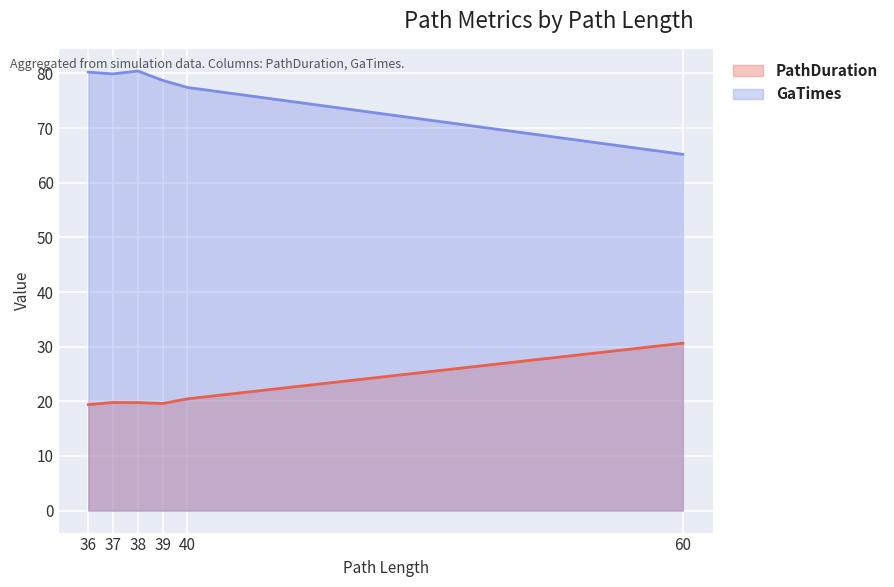

Which series changed the most between 37 and 60?

GaTimes